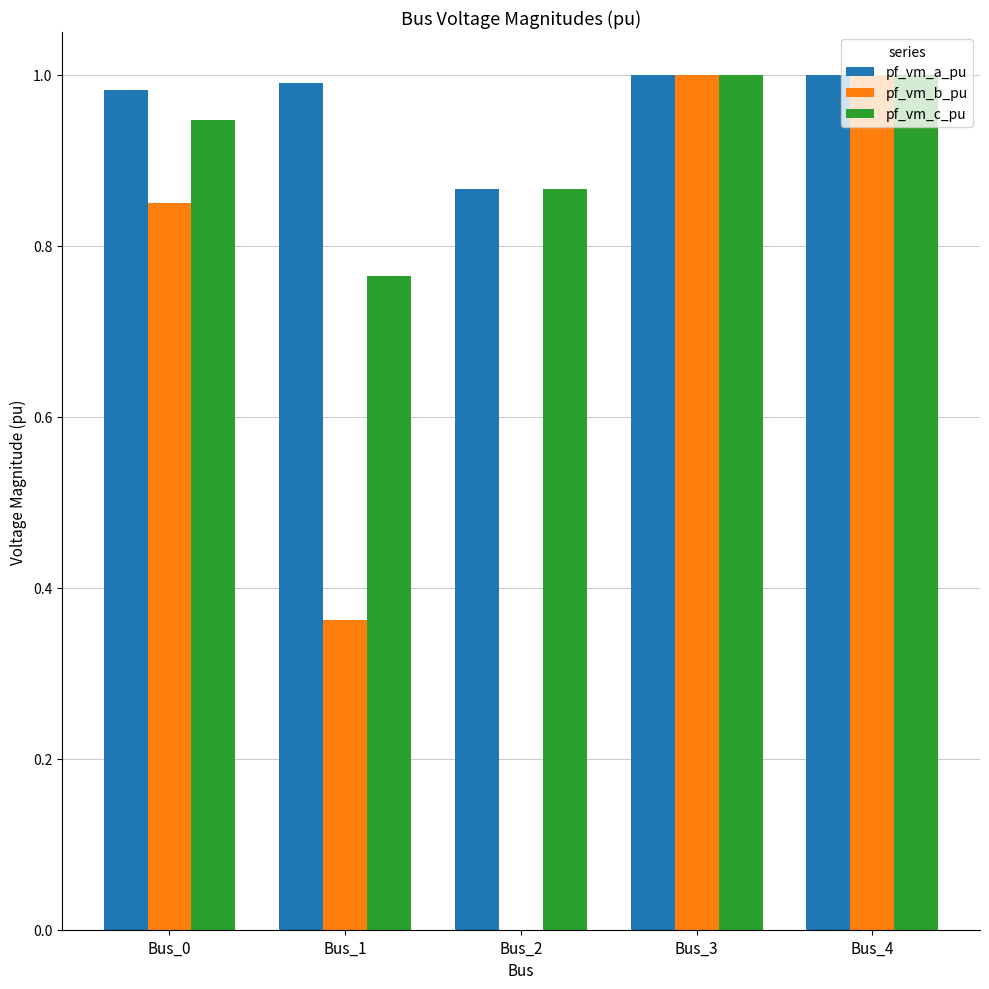

What are all the series names shown in the legend?

pf_vm_a_pu, pf_vm_b_pu, pf_vm_c_pu